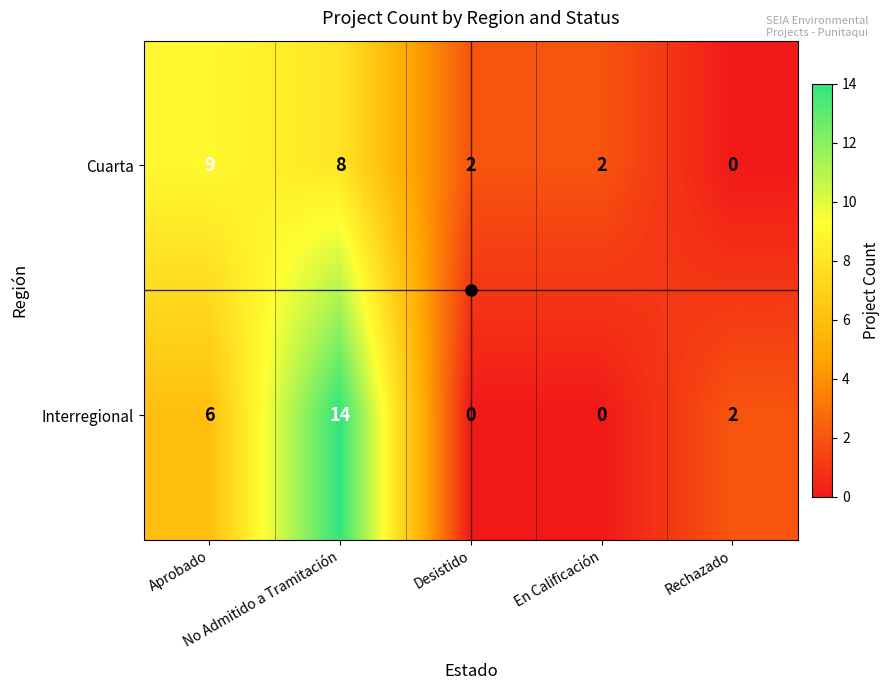

Rank the series by their average value, from lowest to highest.

Cuarta, Interregional